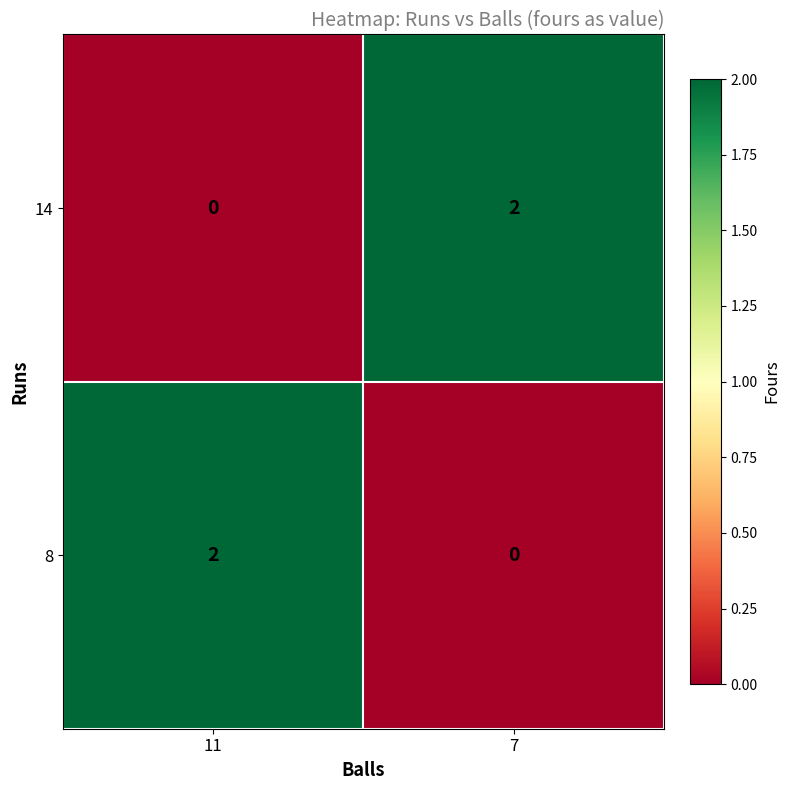

Which category has the highest value in the 14 series?

7